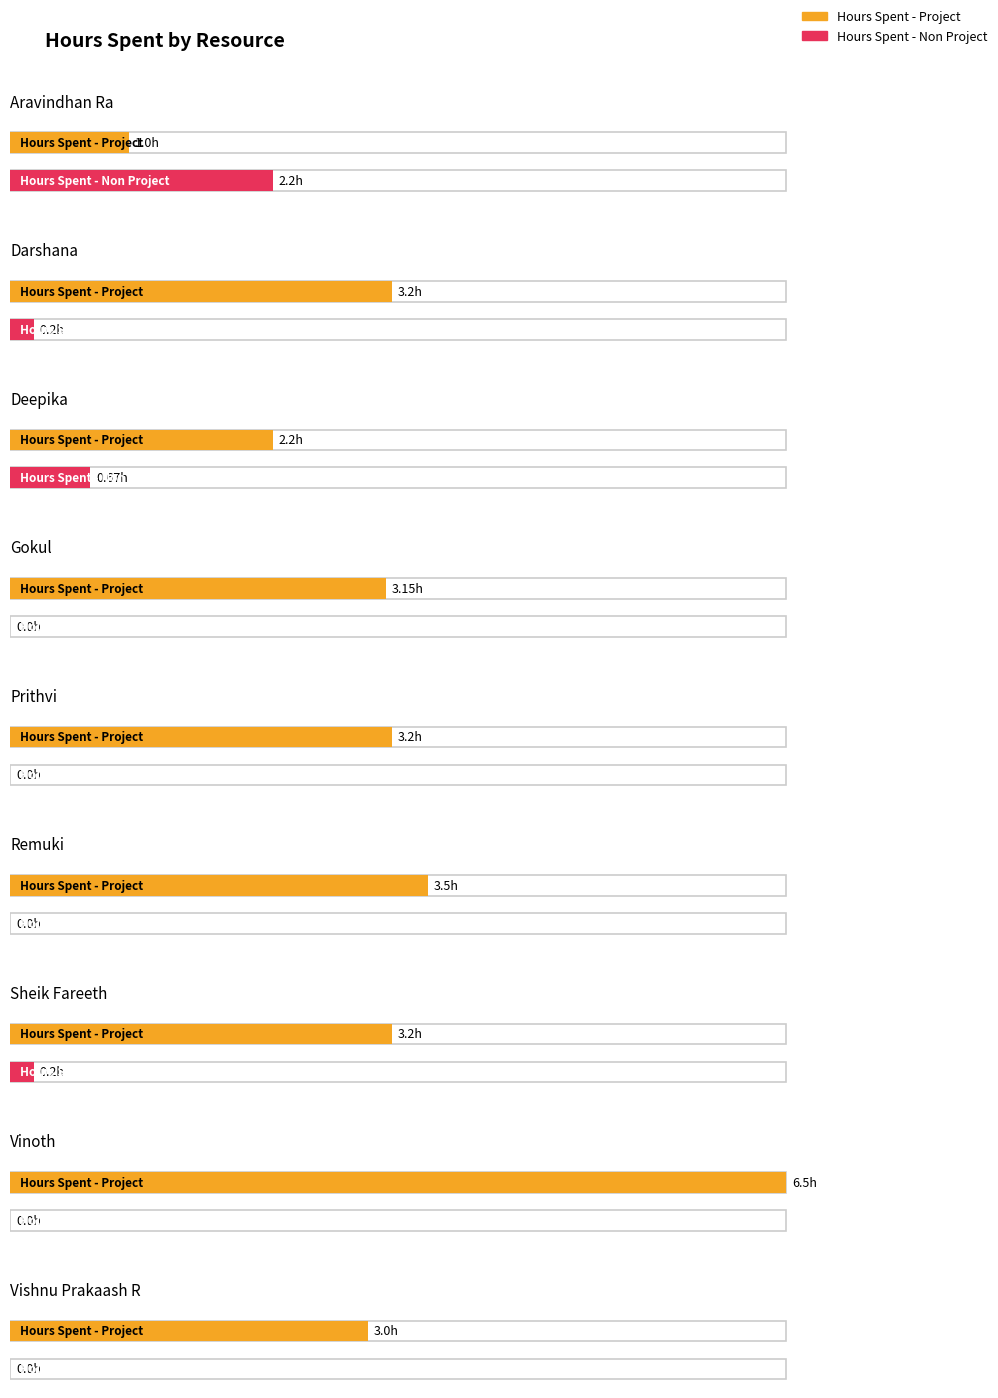

Does the chart contain stacked bars?

No